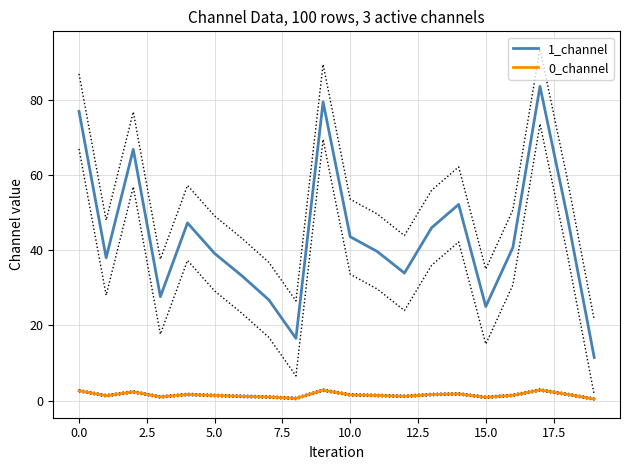

Is it true that 1_channel equals 39.0 at 15.0?

False